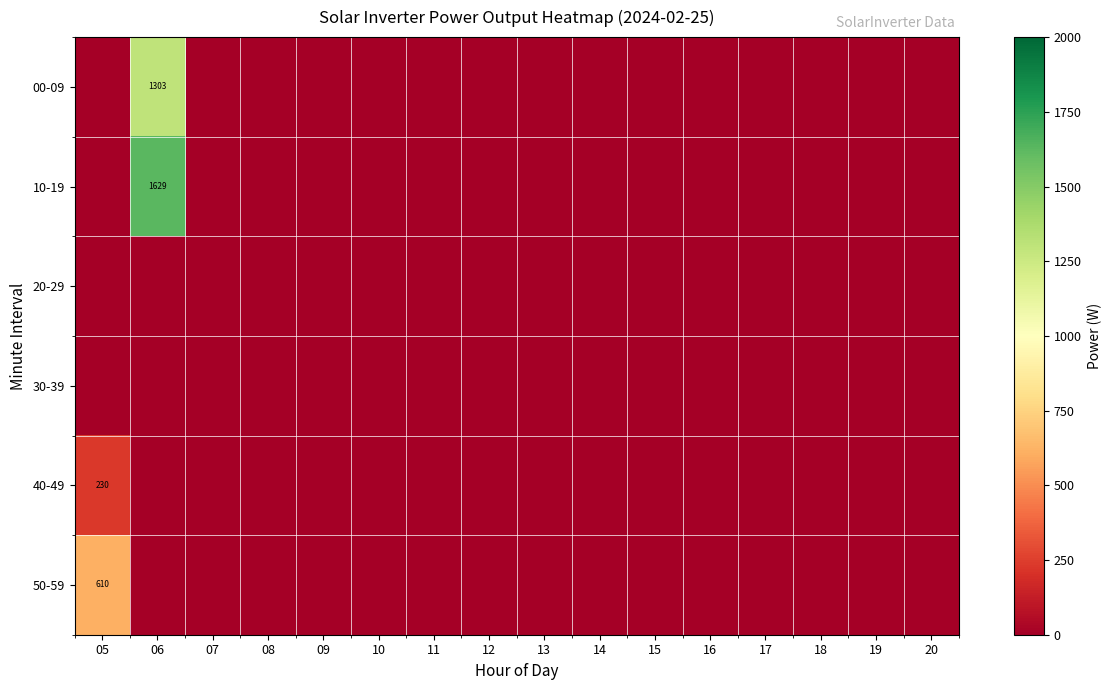

The value of 40-49 at 13 is -96.7. True or false?

False